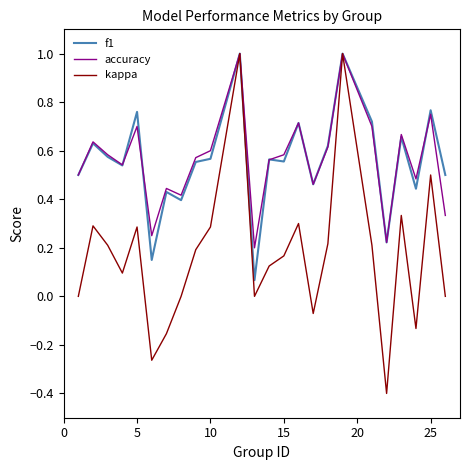

True or false: f1 and accuracy cross at least once.

True